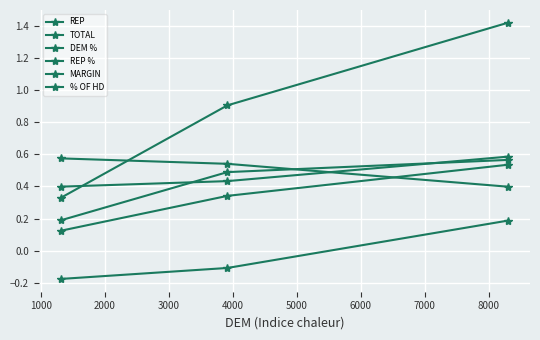

What is the value of the REP point at the 3rd from the left?

0.6